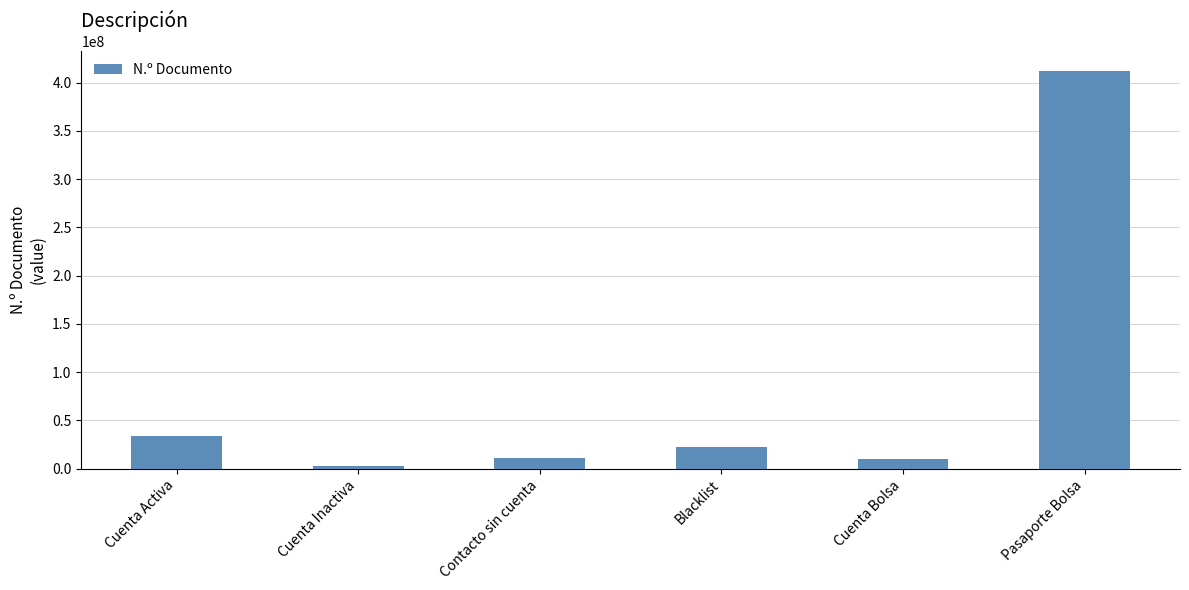

What is the difference between the maximum and minimum values?

409266678